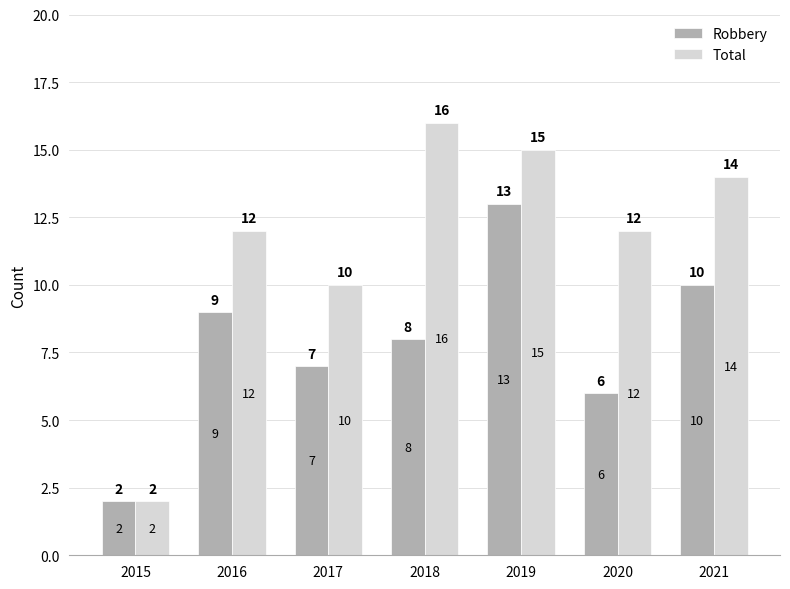

Is the value of Total at 2015 greater than the value of Robbery at 2021?

No